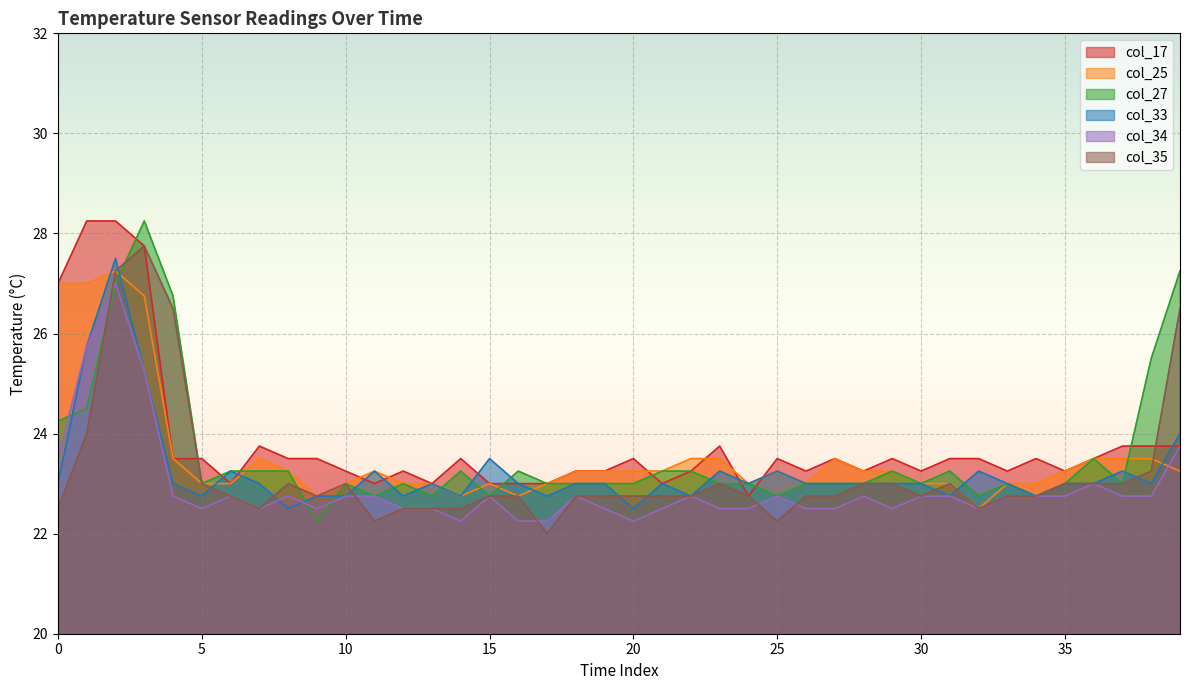

What are all the series names shown in the legend?

col_17, col_25, col_27, col_33, col_34, col_35